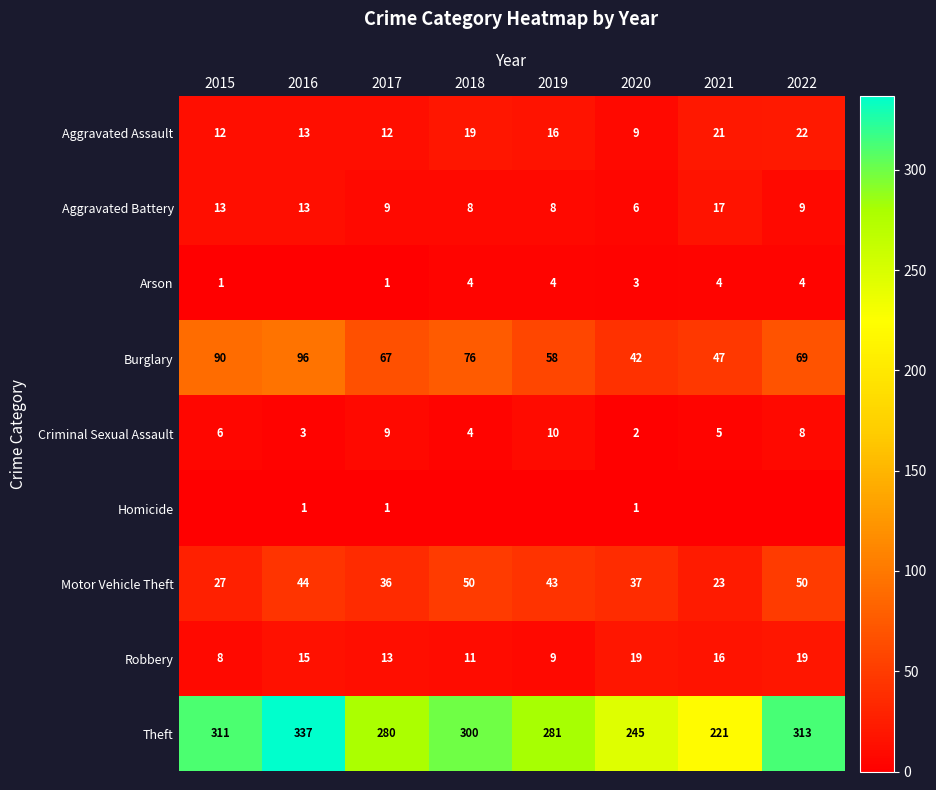

The Aggravated Assault series shows 20 at 2017. True or false?

False